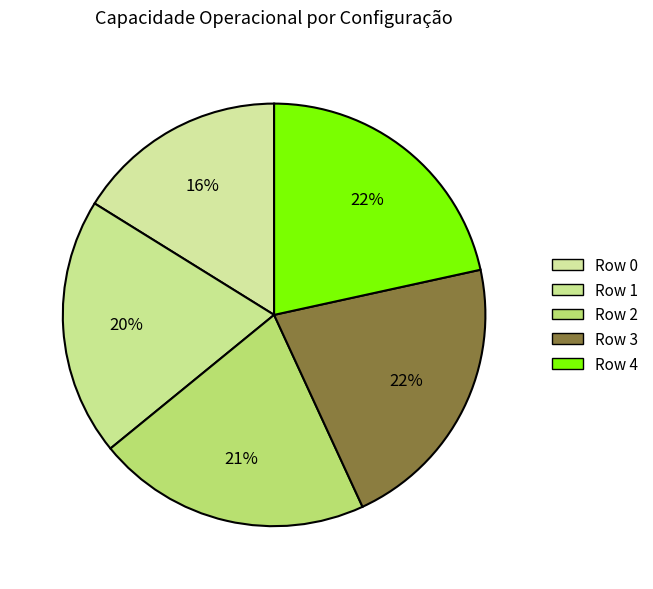

Rank the categories by value from lowest to highest.

Row 0, Row 1, Row 2, Row 3, Row 4